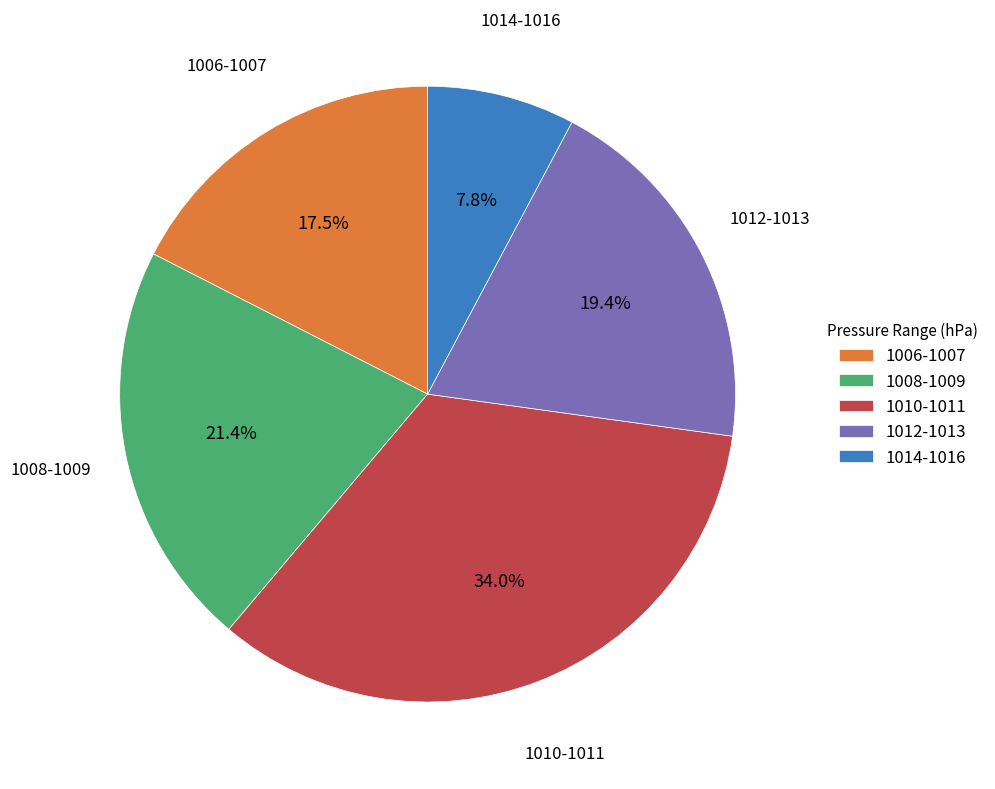

What percentage is NOT represented by 1008-1009?

78.6%